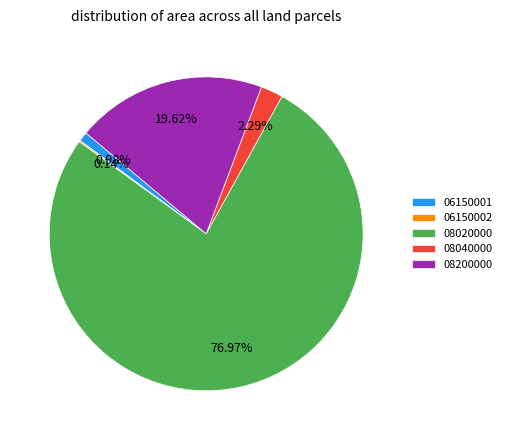

Which category has the biggest portion of the pie?

08020000